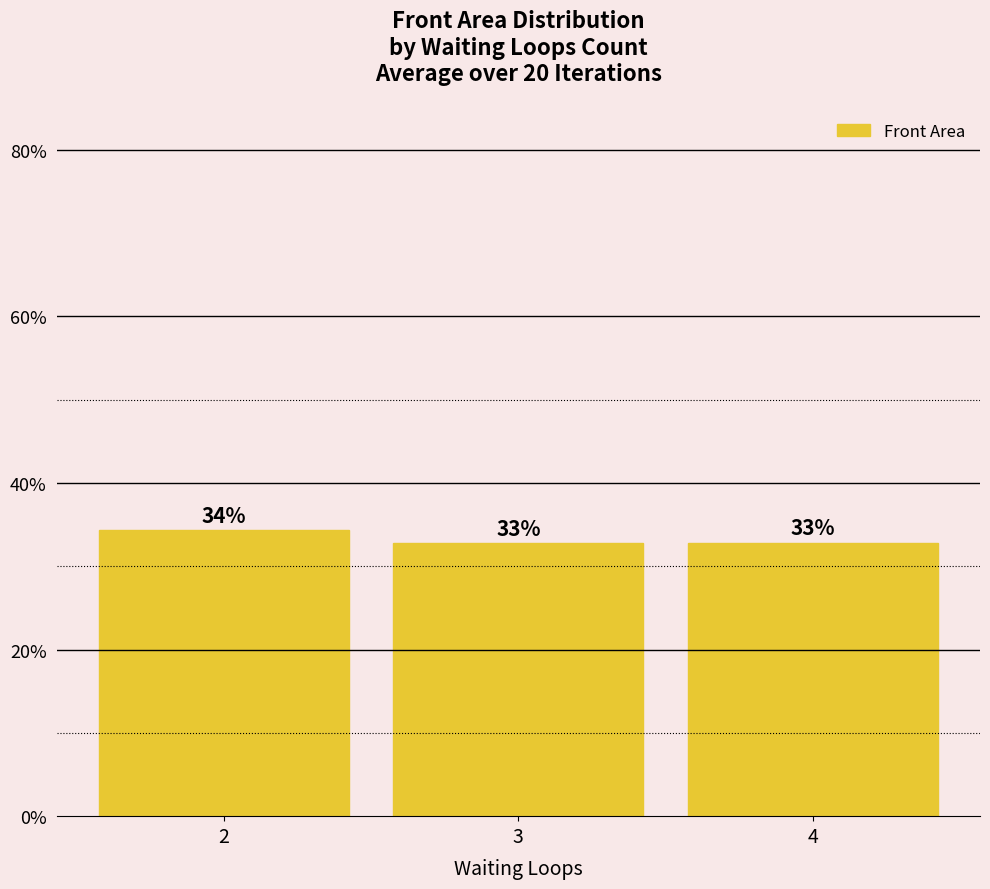

What is the difference between the maximum and minimum values?

1.6